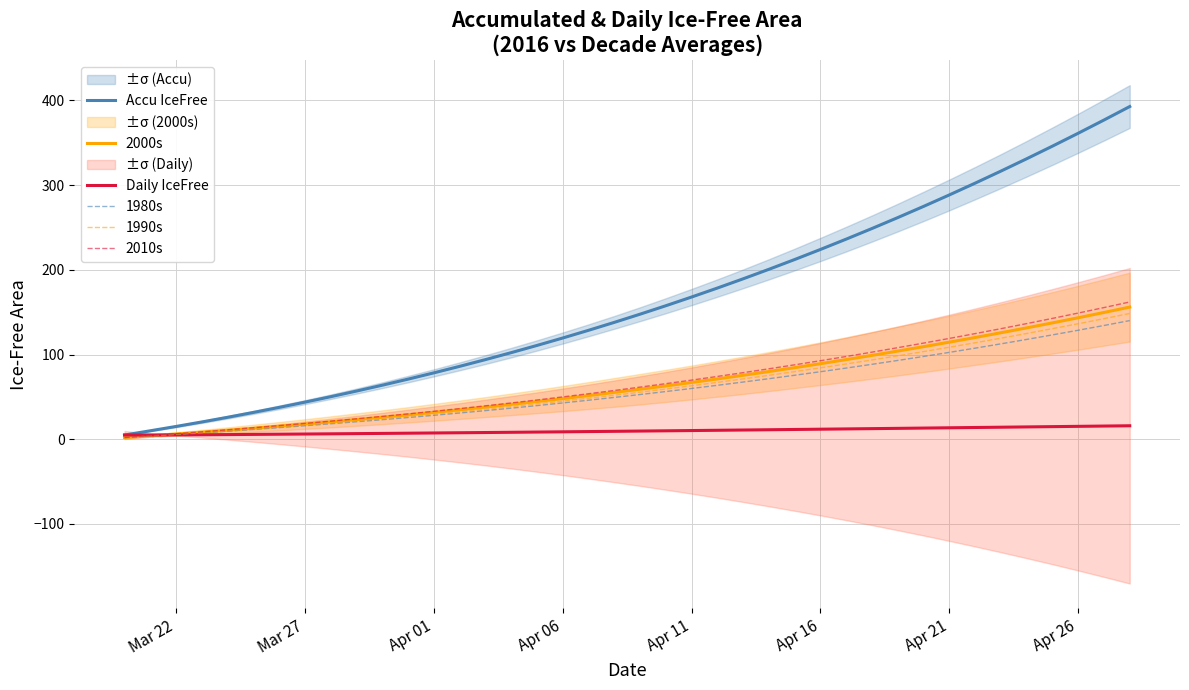

Reading left to right, list all the values displayed in this chart.

Accu IceFree: 5.0	10.0	15.1	20.4	25.9	31.7	37.6	43.8	50.2	56.9	63.8	71.0	78.4	86.1	94.0	102.2	110.7	119.5	128.6	138.0	147.7	157.6	167.9	178.5	189.4	200.7	212.2	224.1	236.3	248.8	261.7	274.9	288.5	302.3	316.6	331.1	346.0	361.3	376.9	392.8
2000s: 2.1	4.1	6.2	8.4	10.6	13.0	15.4	17.9	20.5	23.2	26.0	28.8	31.8	34.8	38.0	41.2	44.6	48.0	51.6	55.3	59.1	63.0	67.0	71.2	75.5	80.0	84.5	89.2	94.1	99.0	104.1	109.3	114.7	120.1	125.7	131.5	137.4	143.5	149.7	156.1
Daily IceFree: 5.0	5.0	5.1	5.3	5.5	5.7	6.0	6.2	6.4	6.7	6.9	7.2	7.4	7.7	7.9	8.2	8.5	8.8	9.1	9.4	9.7	10.0	10.3	10.6	10.9	11.2	11.6	11.9	12.2	12.5	12.9	13.2	13.5	13.9	14.2	14.6	14.9	15.2	15.6	15.9
1980s: 1.9	3.7	5.6	7.5	9.5	11.6	13.7	16.0	18.3	20.7	23.1	25.7	28.3	31.0	33.8	36.7	39.7	42.9	46.1	49.4	52.8	56.3	60.0	63.7	67.5	71.5	75.6	79.7	84.1	88.5	93.1	97.8	102.6	107.5	112.6	117.9	123.2	128.7	134.3	140.1
1990s: 1.9	3.9	5.9	7.9	10.0	12.2	14.4	16.8	19.2	21.7	24.3	26.9	29.7	32.6	35.5	38.6	41.8	45.1	48.4	51.9	55.5	59.3	63.2	67.1	71.2	75.5	79.8	84.3	88.9	93.6	98.5	103.5	108.7	113.9	119.3	124.9	130.6	136.4	142.4	148.5
2010s: 2.1	4.3	6.5	8.8	11.2	13.6	16.1	18.7	21.4	24.1	27.0	29.9	33.0	36.2	39.5	42.9	46.4	50.0	53.7	57.6	61.6	65.6	69.8	74.2	78.6	83.2	87.9	92.7	97.7	102.9	108.1	113.5	119.0	124.7	130.5	136.5	142.7	149.0	155.5	162.1